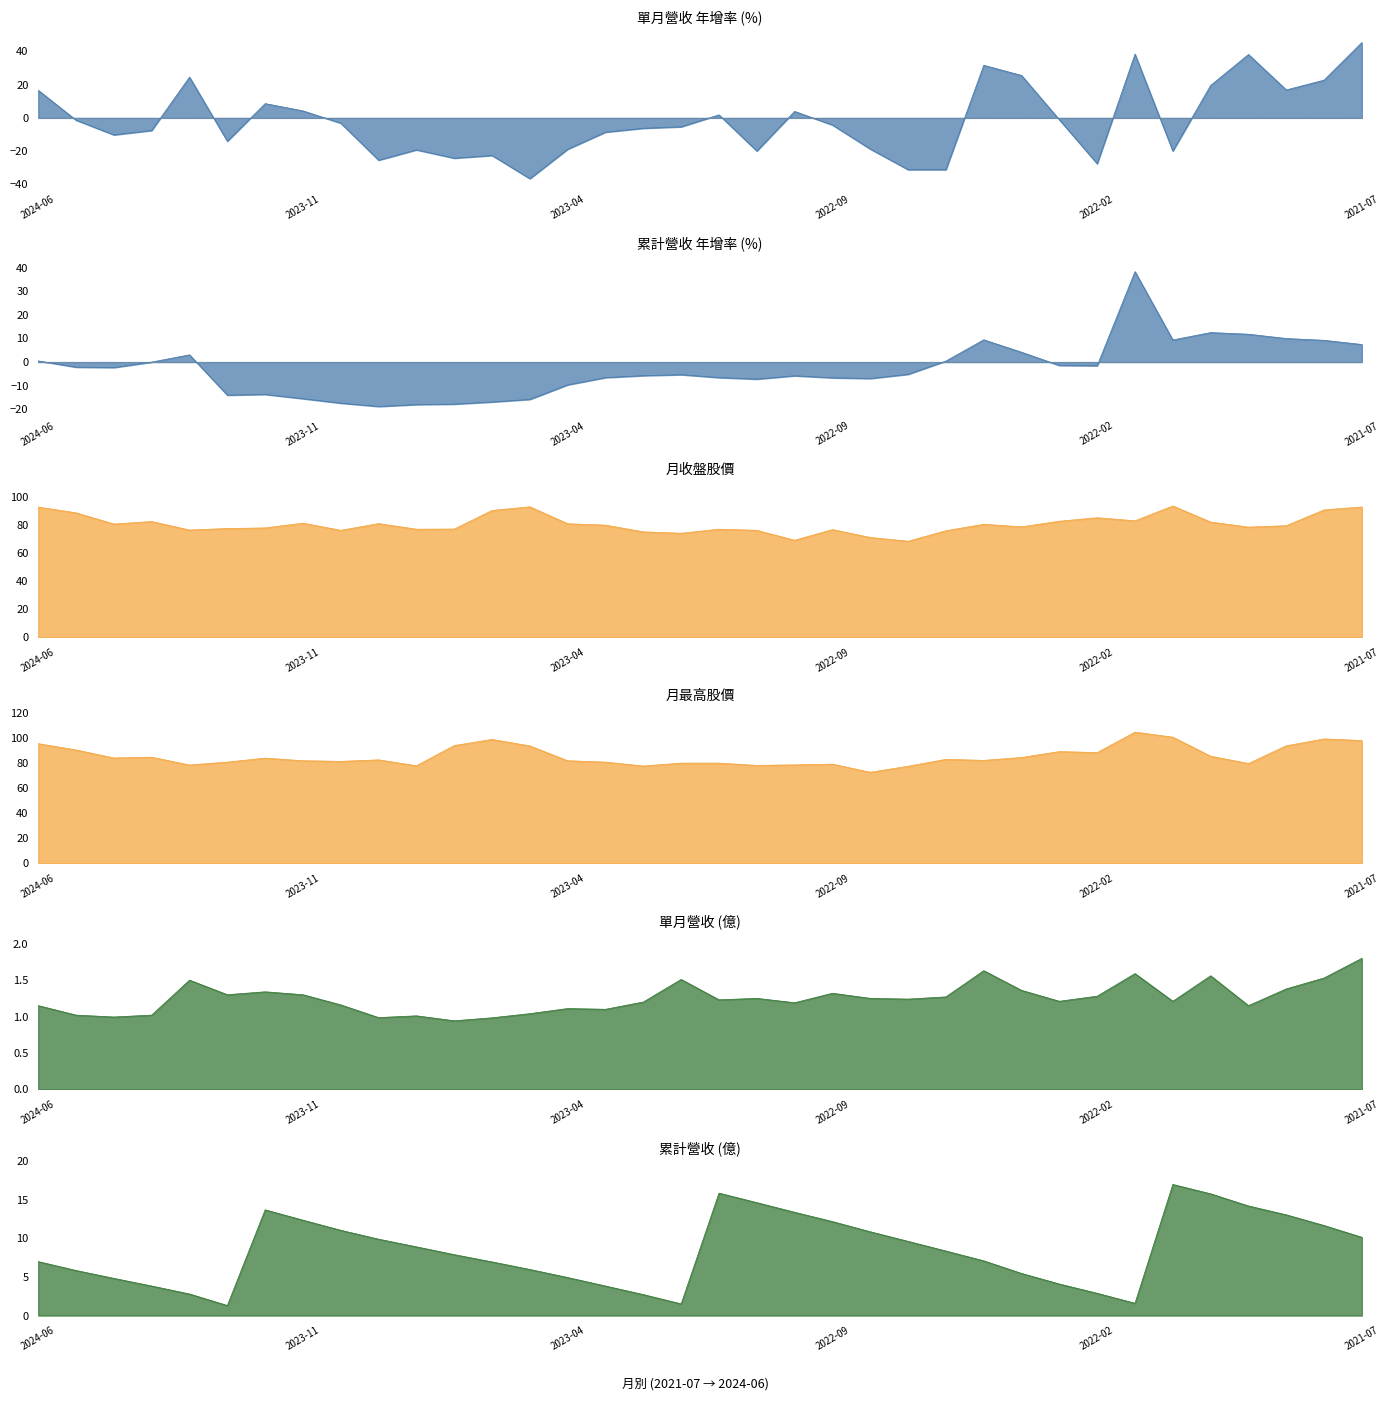

Reading right to left, extract all data points from this chart.

年增率(col_15): 45.3	22.7	16.8	38.1	19.5	-19.9	38.3	-27.5	-1.1	25.5	31.6	-31.1	-31.1	-18.7	-4.3	3.9	-19.9	1.8	-5.3	-6.2	-8.6	-18.8	-36.5	-22.6	-24.2	-19.2	-25.4	-3.1	4.2	8.6	-14.0	24.5	-7.6	-10.2	-1.4	16.6
年增率(col_10): 7.4	9.2	10.0	11.8	12.5	9.4	38.3	-1.6	-1.4	4.2	9.4	0.4	-5.2	-7.0	-6.7	-5.8	-7.2	-6.6	-5.3	-5.7	-6.6	-9.6	-15.8	-16.9	-17.8	-18.0	-18.8	-17.4	-15.5	-13.7	-14.0	3.1	0.0	-2.3	-2.1	0.5
單月營收(億): 1.8	1.5	1.4	1.1	1.6	1.2	1.6	1.3	1.2	1.4	1.6	1.3	1.2	1.2	1.3	1.2	1.2	1.2	1.5	1.2	1.1	1.1	1.0	1.0	0.9	1.0	1.0	1.2	1.3	1.3	1.3	1.5	1.0	1.0	1.0	1.1
收盤價: 93.0	90.9	79.6	78.6	82.2	93.7	83.1	85.3	82.8	78.8	80.6	76.0	68.5	71.2	76.8	69.2	76.3	77.1	74.2	75.2	80.0	81.0	93.1	90.5	77.2	77.1	81.1	76.3	81.4	78.0	77.6	76.5	82.6	80.8	88.8	92.9
最高價: 97.8	99.1	93.6	79.5	85.3	100.5	104.5	88.2	89.0	84.3	82.0	82.8	77.3	72.5	79.0	78.4	78.0	79.8	79.8	77.5	80.6	81.7	93.5	98.7	93.8	77.7	82.4	81.2	81.7	83.8	80.6	78.3	84.5	83.9	90.3	95.3
累計營收(億): 10.1	11.7	13.0	14.2	15.8	17.0	1.6	2.9	4.1	5.5	7.1	8.3	9.6	10.8	12.2	13.4	14.6	15.8	1.5	2.7	3.8	4.9	6.0	6.9	7.9	8.9	9.9	11.0	12.3	13.7	1.3	2.8	3.8	4.8	5.8	7.0